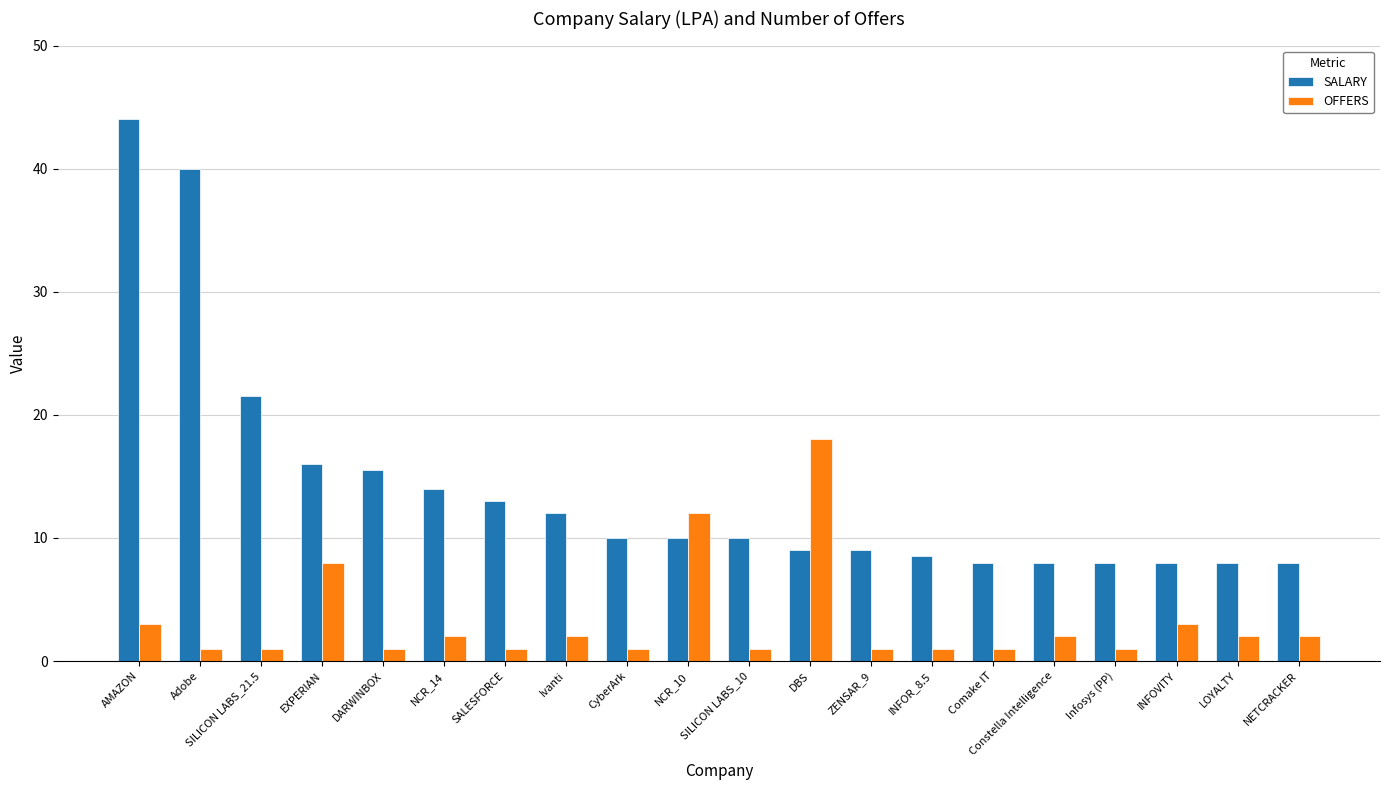

What are all the series names shown in the legend?

SALARY, OFFERS